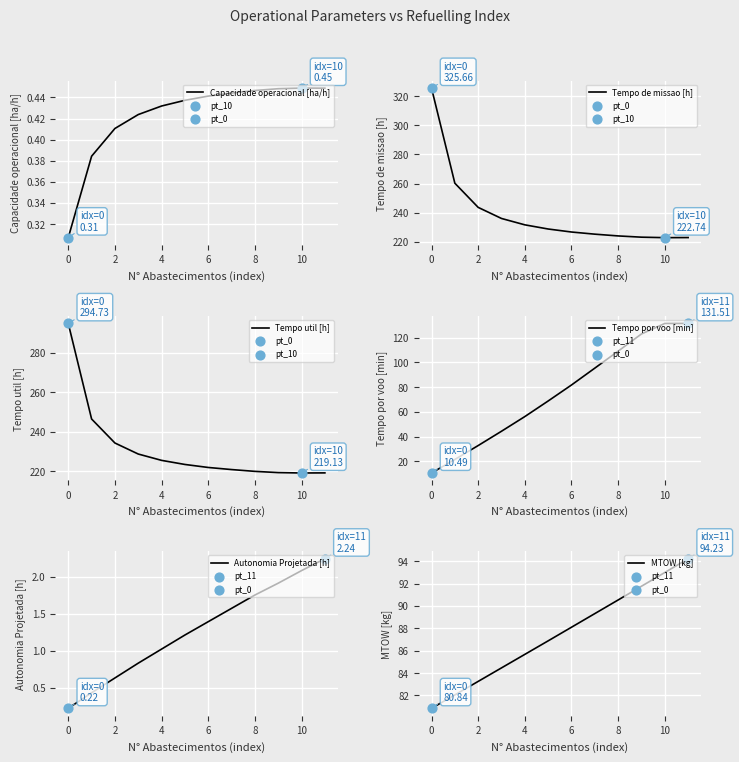

At how many categories does at least one series exceed 63?

12